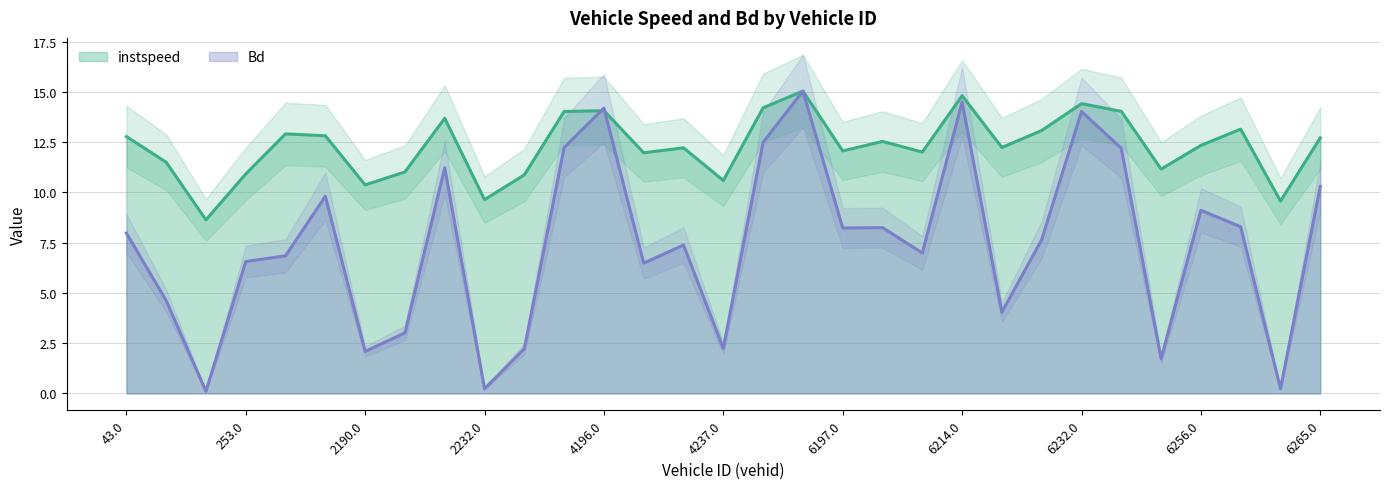

Reading left to right, what are all the values shown in this chart?

instspeed: 43.0=12.8	236.0=11.5	238.0=8.6	253.0=10.9	255.0=12.9	2029.0=12.8	2190.0=10.4	2199.0=11.0	2200.0=13.7	2232.0=9.6	2236.0=10.9	4193.0=14.0	4196.0=14.1	4204.0=12.0	4235.0=12.2	4237.0=10.6	6110.0=14.2	6194.0=15.0	6197.0=12.1	6206.0=12.5	6208.0=12.0	6214.0=14.8	6215.0=12.2	6230.0=13.1	6232.0=14.4	6238.0=14.0	6240.0=11.2	6256.0=12.3	6259.0=13.1	6262.0=9.6	6265.0=12.7
Bd: 43.0=8.0	236.0=4.6	238.0=0.1	253.0=6.6	255.0=6.8	2029.0=9.8	2190.0=2.1	2199.0=3.0	2200.0=11.2	2232.0=0.2	2236.0=2.2	4193.0=12.2	4196.0=14.2	4204.0=6.5	4235.0=7.4	4237.0=2.2	6110.0=12.5	6194.0=15.0	6197.0=8.2	6206.0=8.2	6208.0=7.0	6214.0=14.5	6215.0=4.0	6230.0=7.7	6232.0=14.0	6238.0=12.2	6240.0=1.7	6256.0=9.1	6259.0=8.3	6262.0=0.2	6265.0=10.3